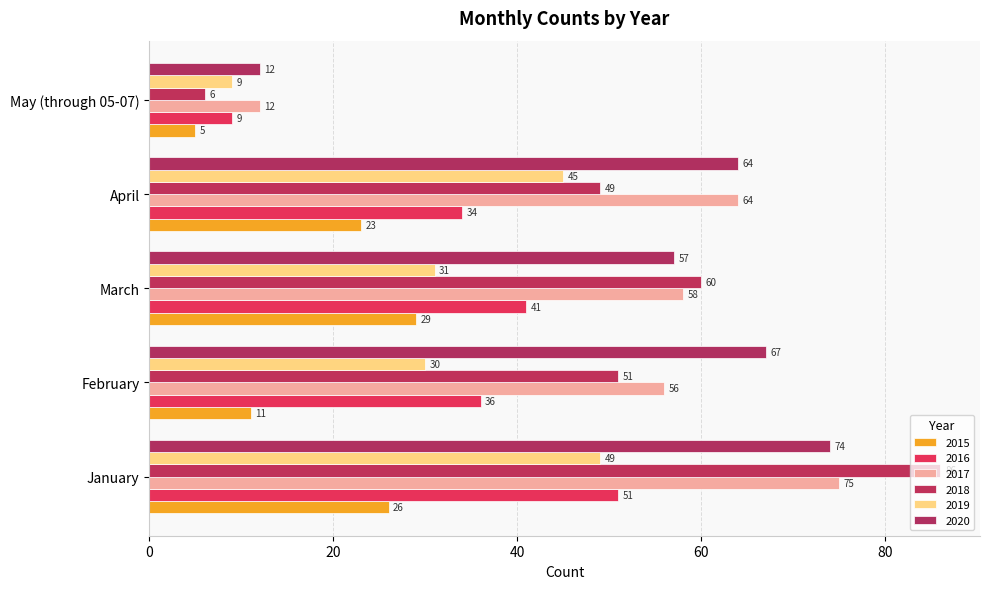

Which series has the largest range (max minus min)?

2018